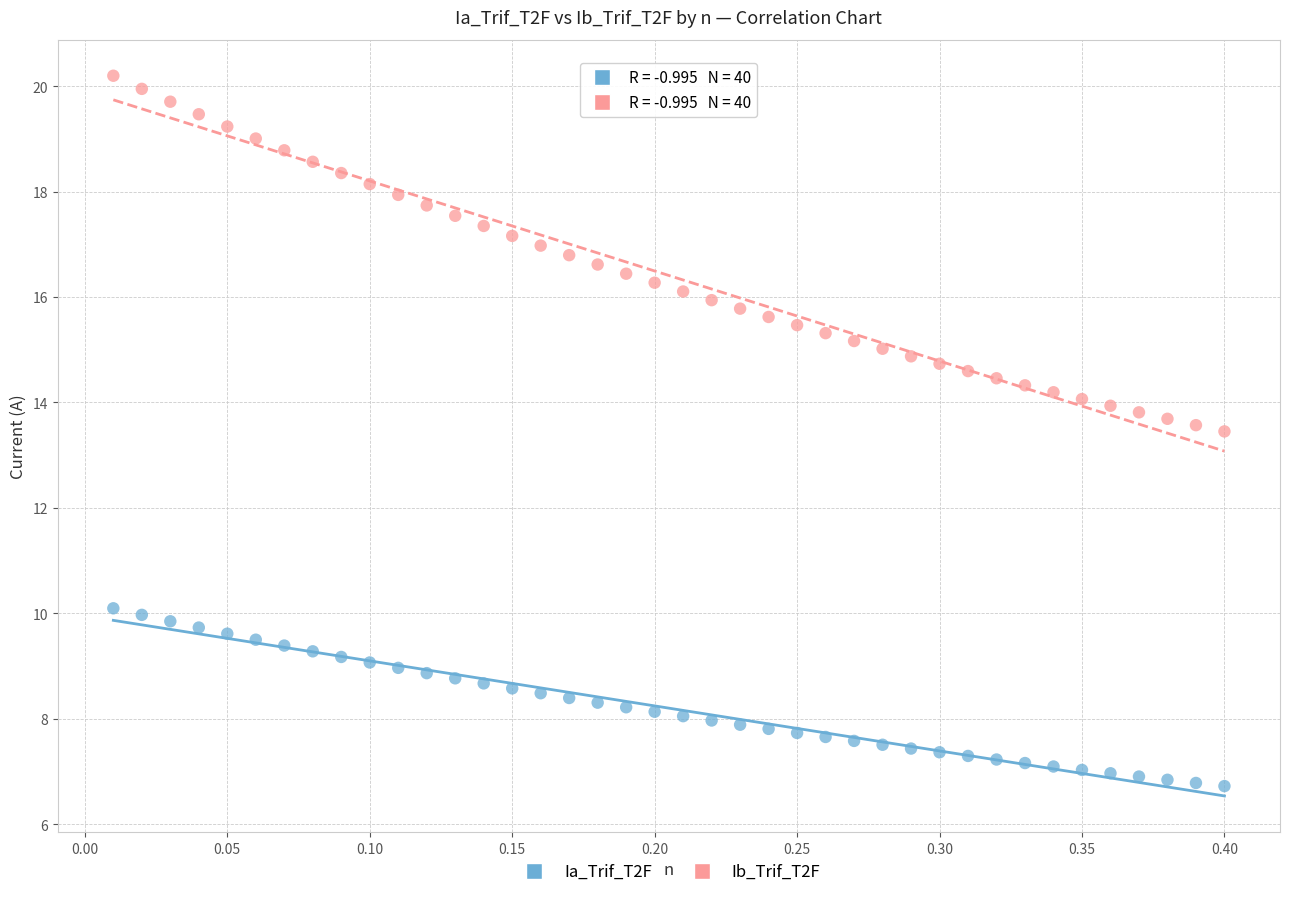

Which series has the largest Y range (max minus min)?

Ib_Trif_T2F